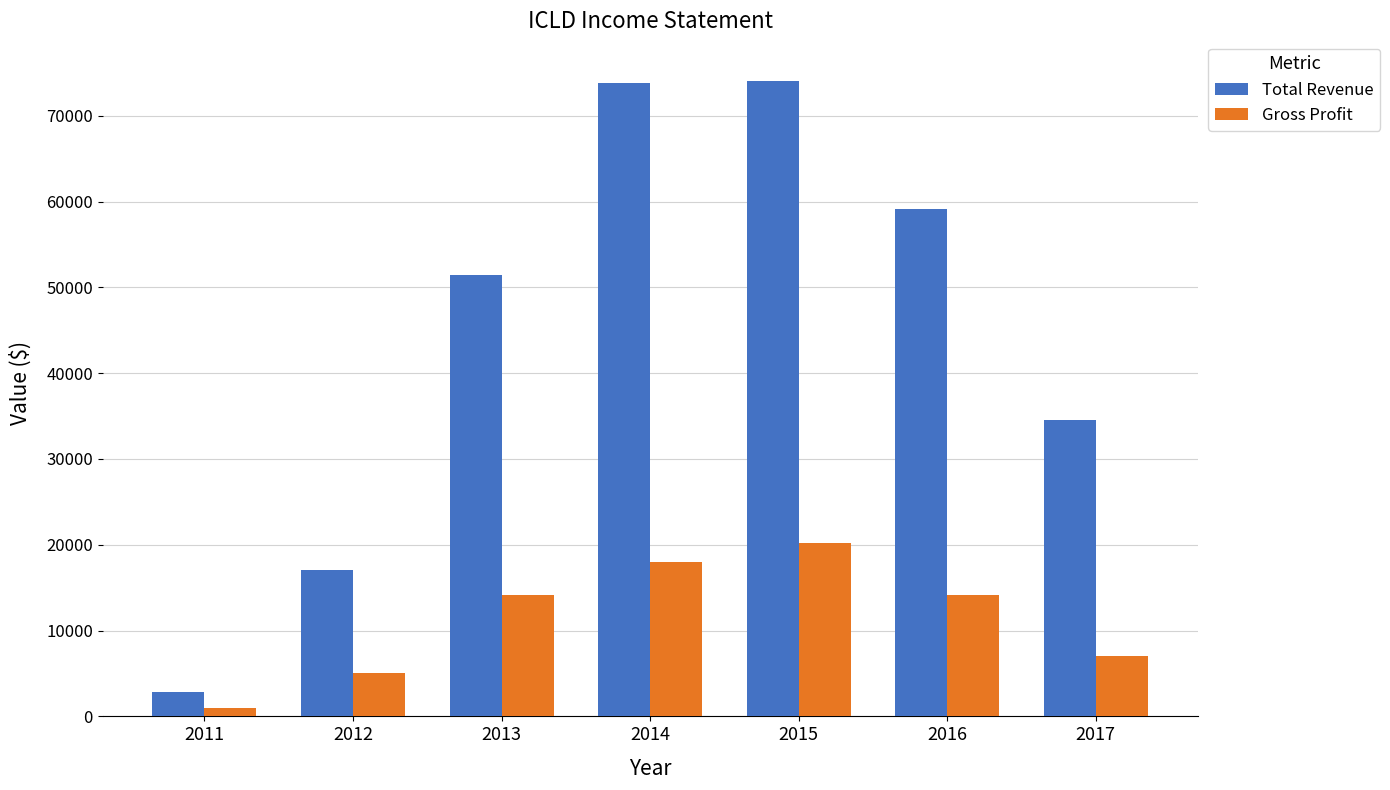

What is the sum of all Gross Profit values?

79500